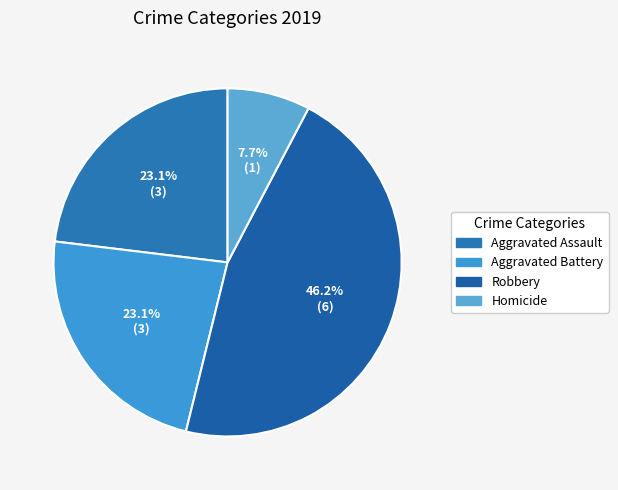

Is it true that Aggravated Assault is 14% of the pie?

False